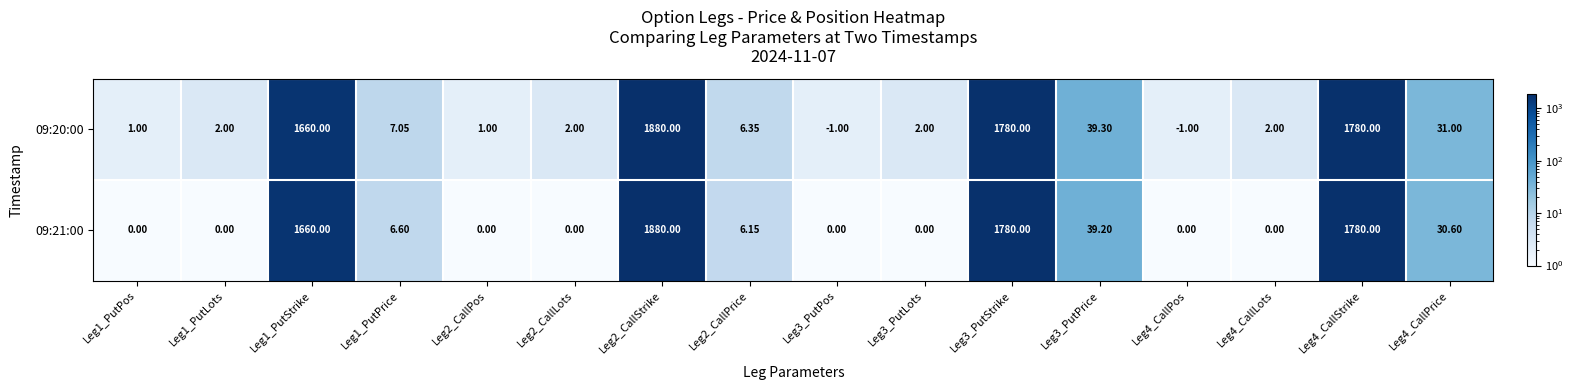

How many series are shown in this chart?

2